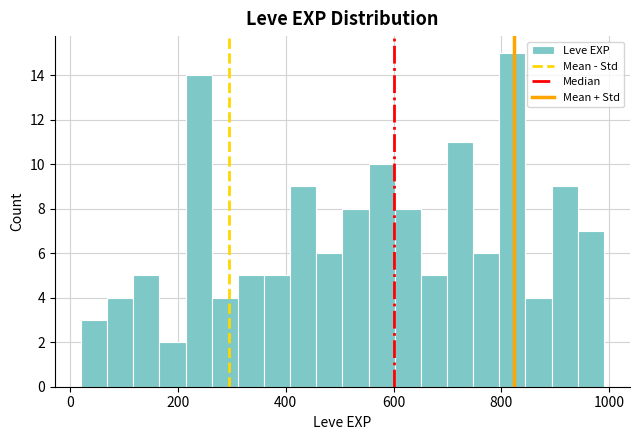

Read against the x-axis, roughly where is the centre of the tallest bar?

820